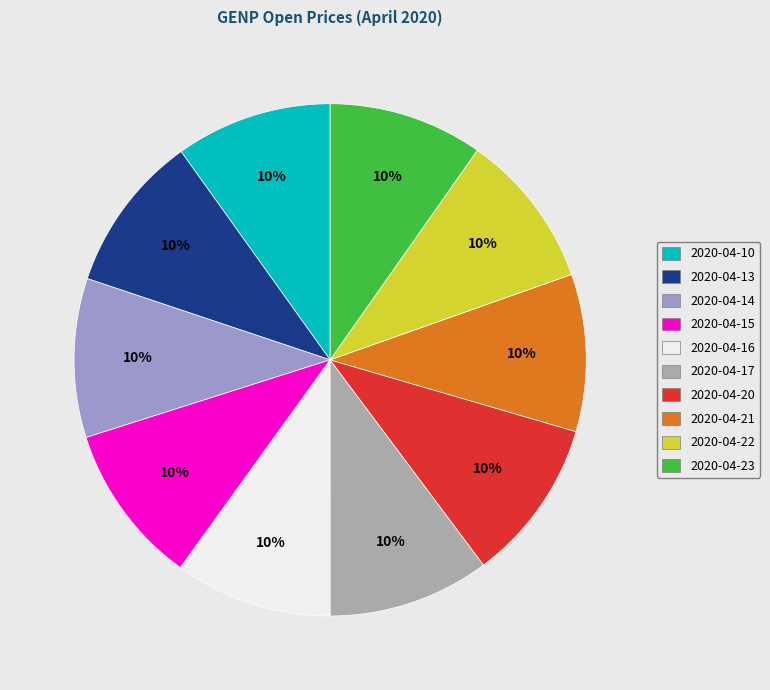

True or false: 2020-04-15 accounts for 10% of the total.

True